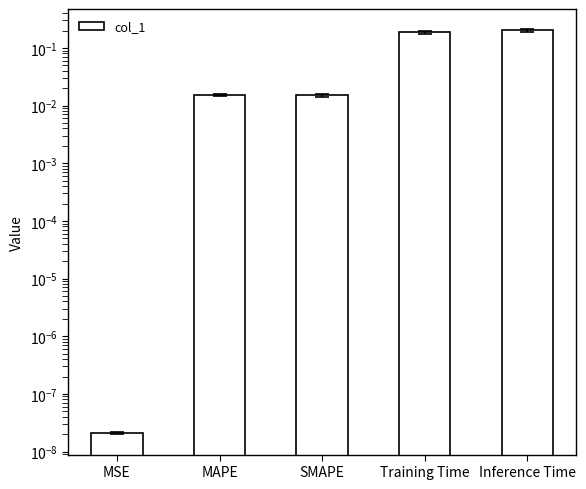

The value at Inference Time is 0.3. True or false?

False